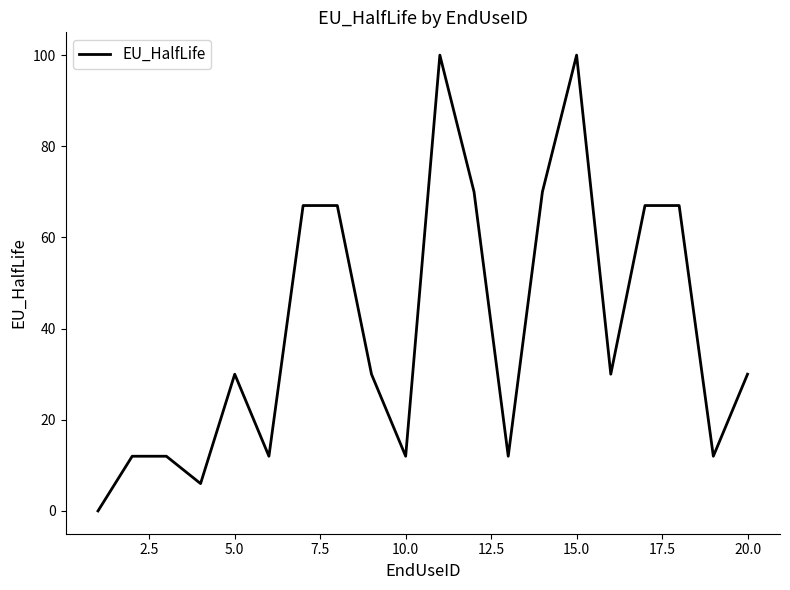

Does the chart display data point markers on the line(s)?

No